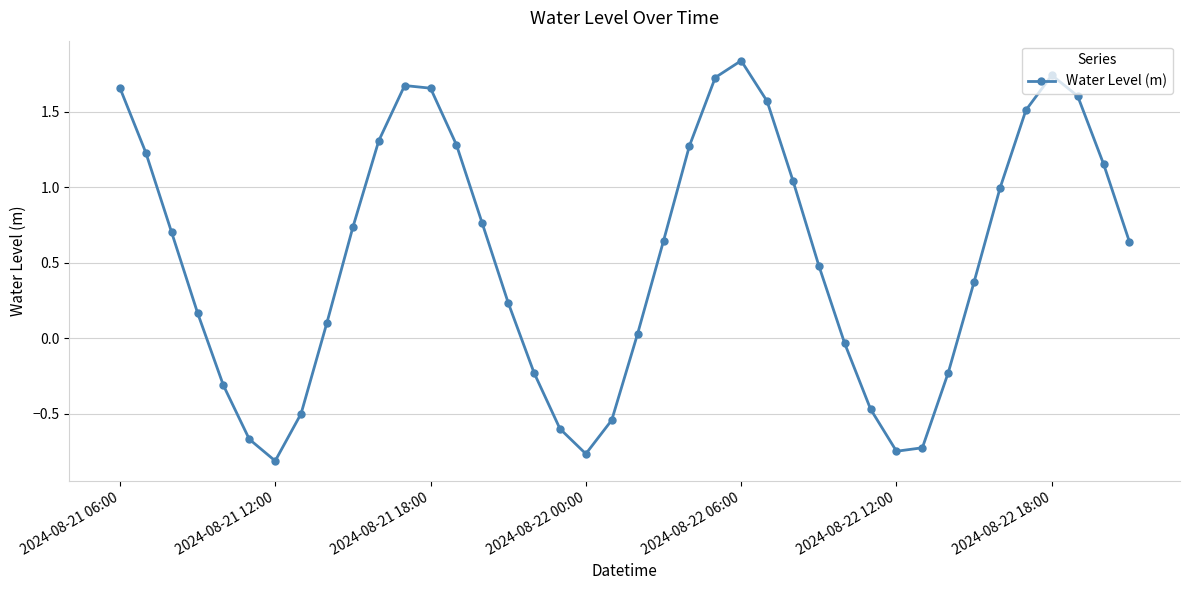

What is the sum of all values?

21.5